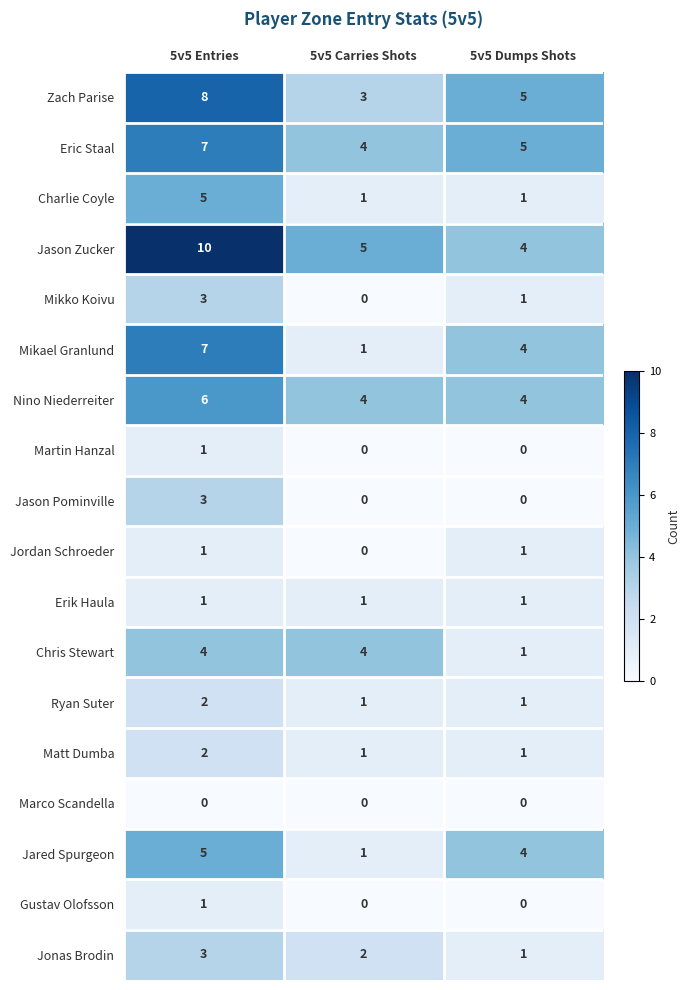

What is the difference between the highest and lowest values at 5v5 Carries Shots?

5